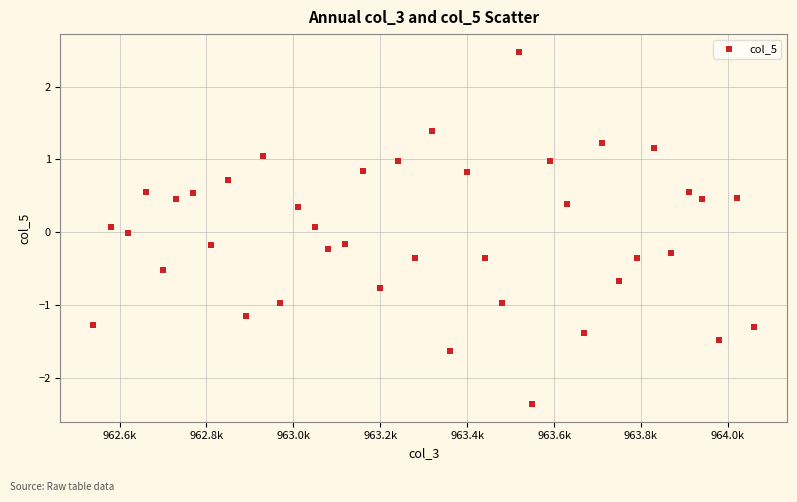

What is the range of X values (max minus min)?

1520.0